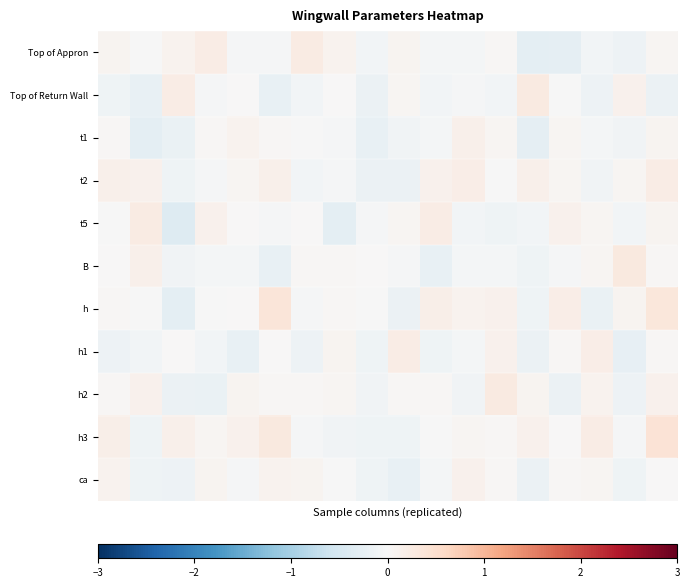

How many categories are shown in the chart?

18